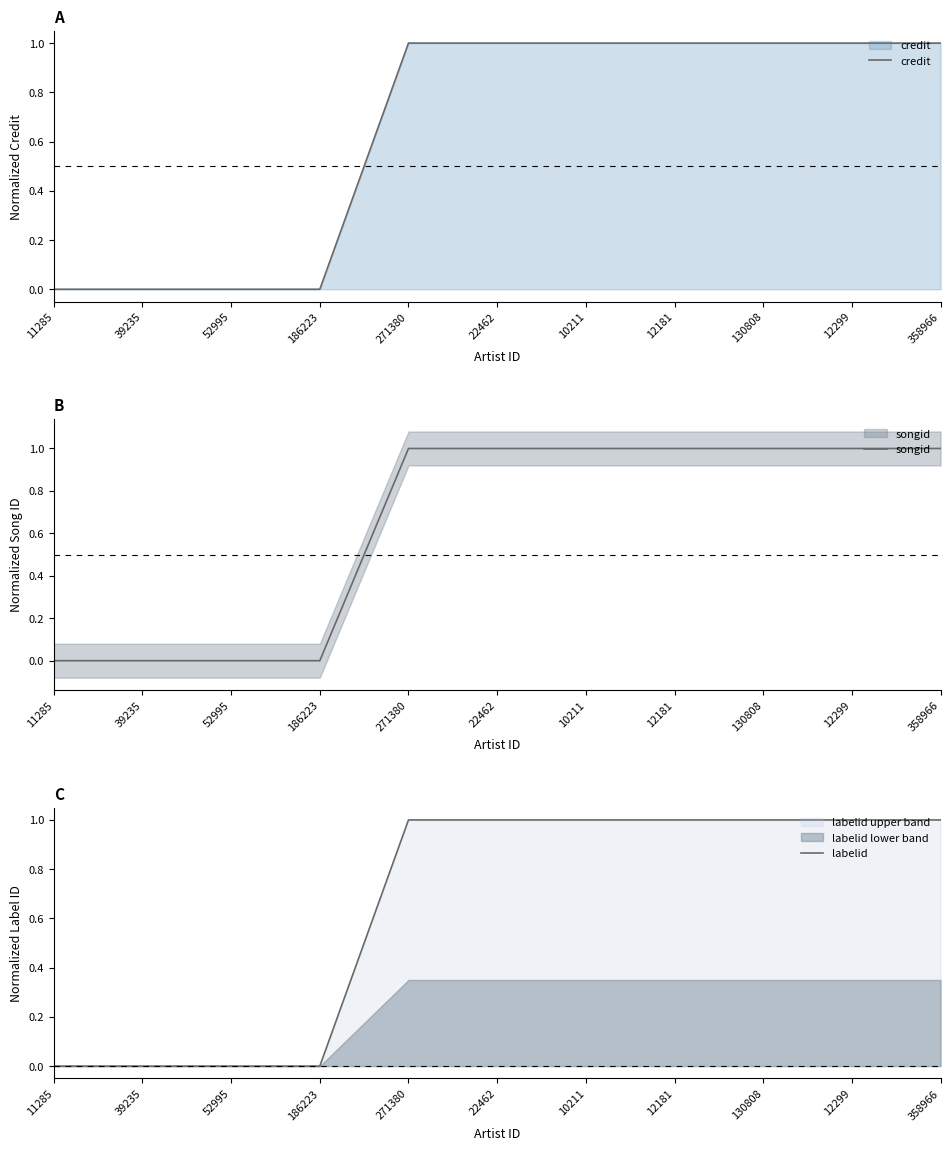

True or false: labelid and songid intersect in this chart.

False